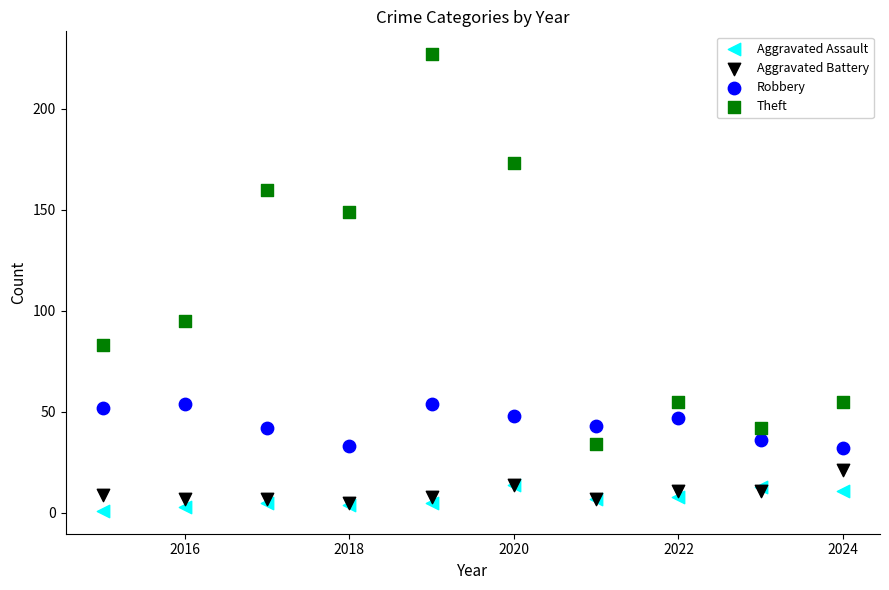

What are all the series names shown in the legend?

Aggravated Assault, Aggravated Battery, Robbery, Theft